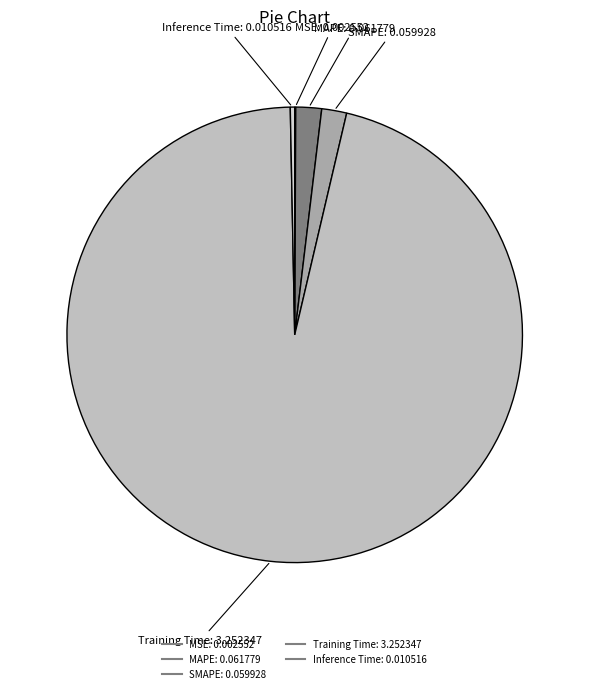

Between SMAPE and Inference Time, which is larger?

SMAPE